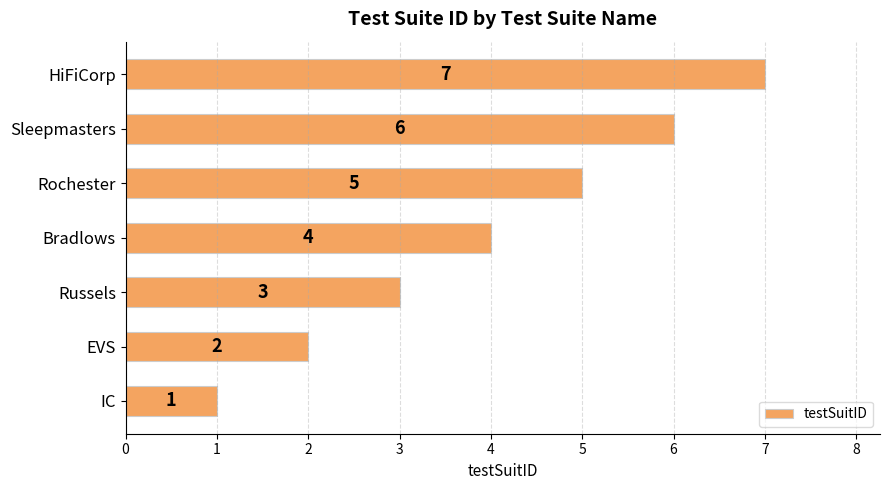

What is the average value?

4